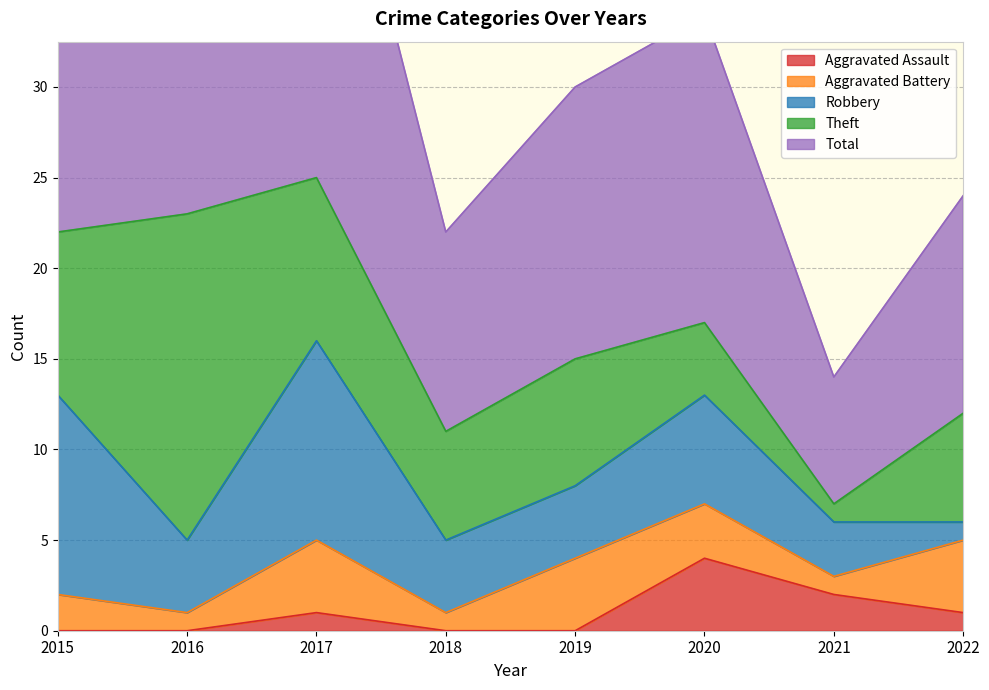

What is the difference between the maximum and minimum values in the Total series?

18